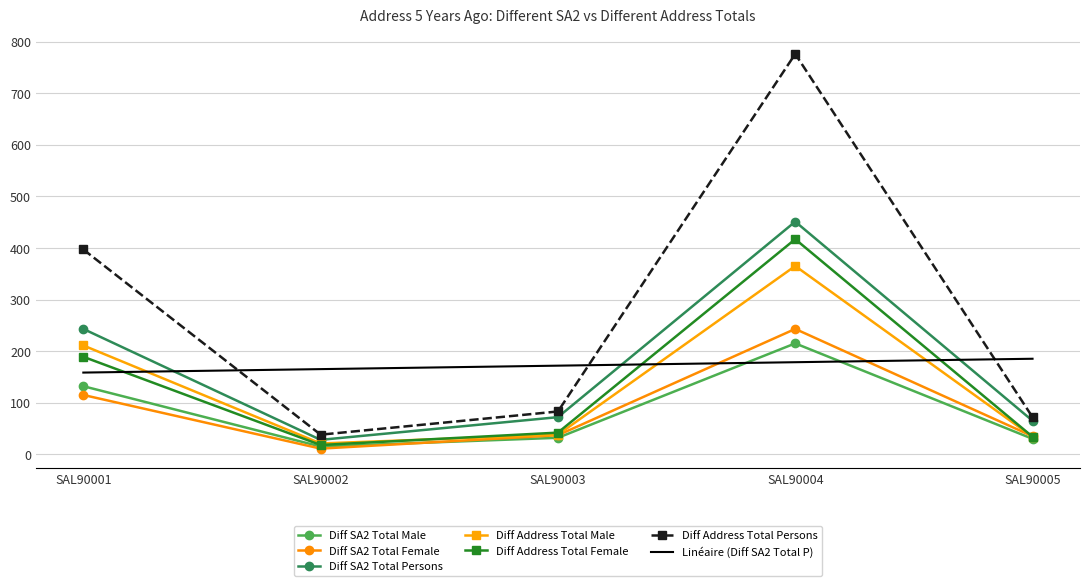

What is the greatest value displayed?

776